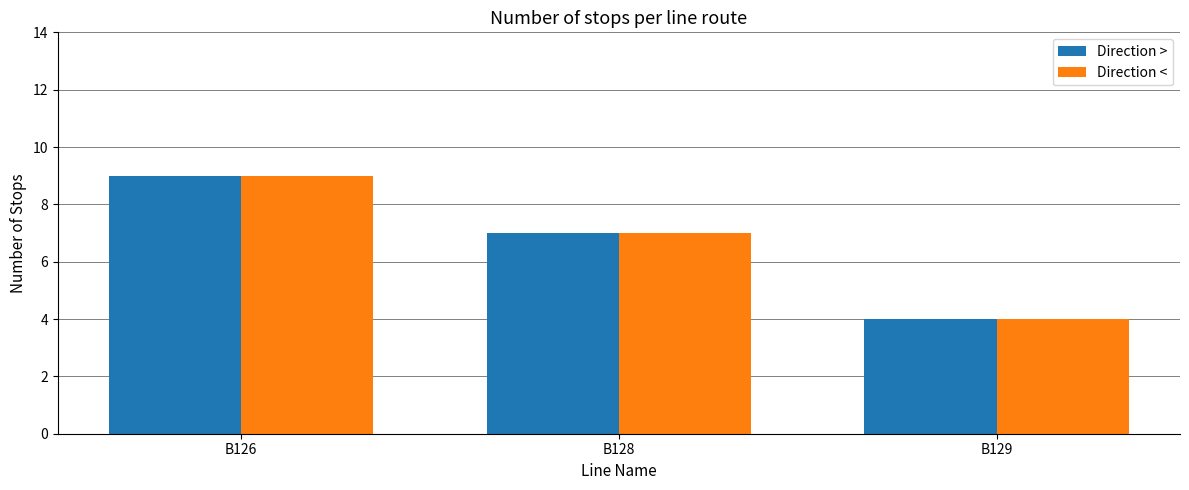

What is the greatest value displayed?

9